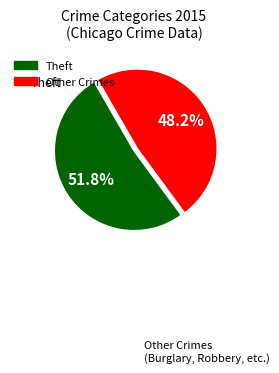

Does any single category account for the majority?

Yes